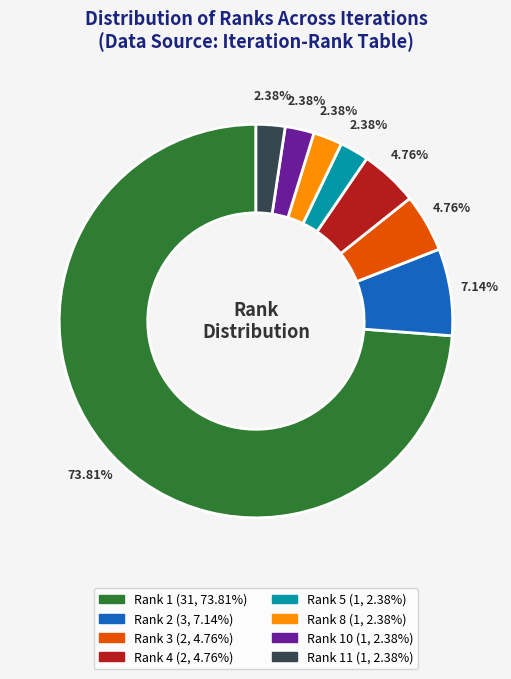

Is there a majority slice in this chart?

Yes